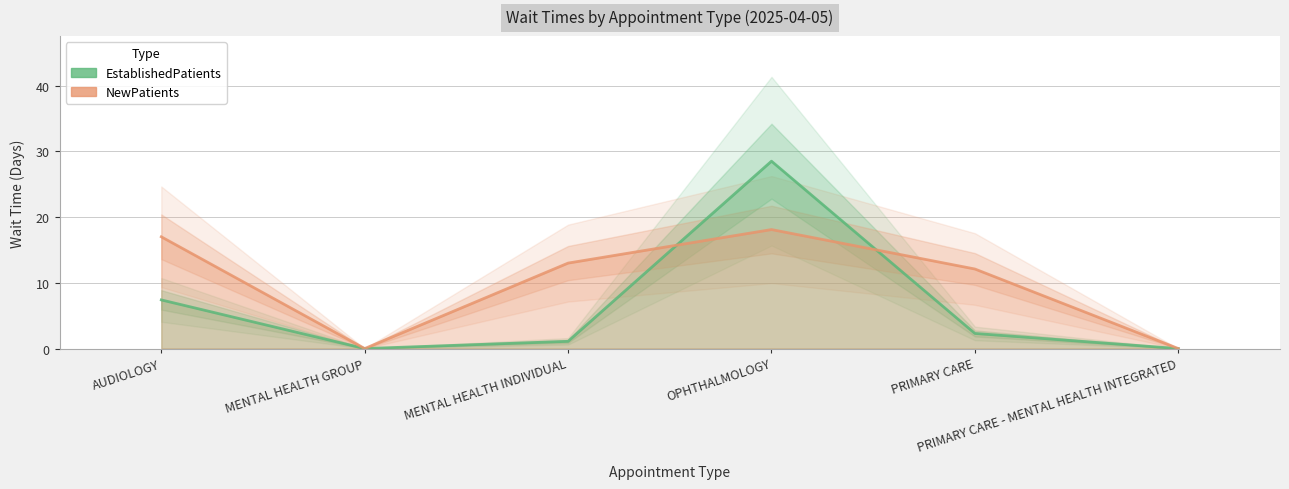

What is the difference between the highest and lowest values at AUDIOLOGY?

9.6